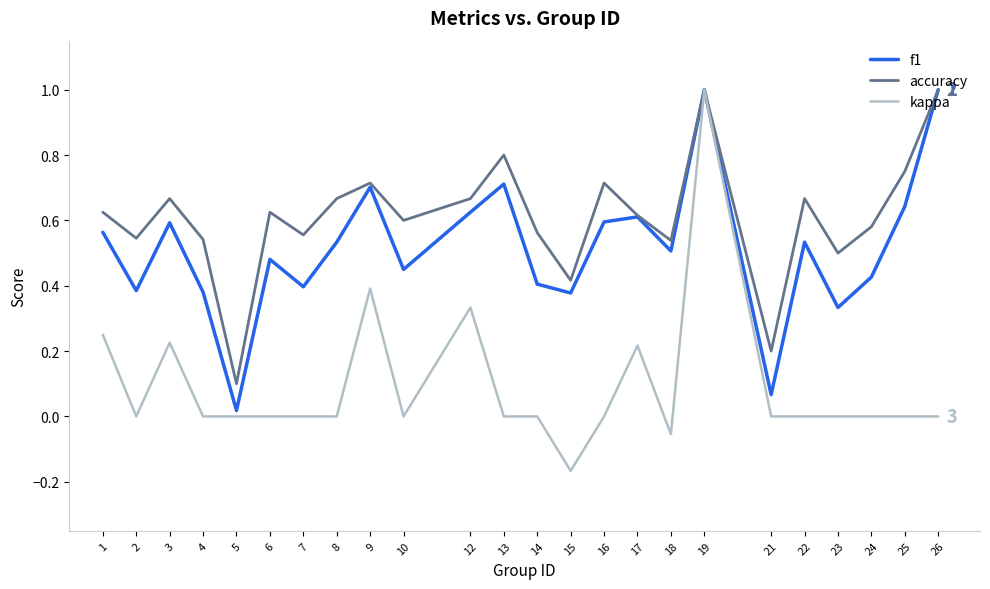

Between 3 and 22, which series saw the biggest shift?

kappa